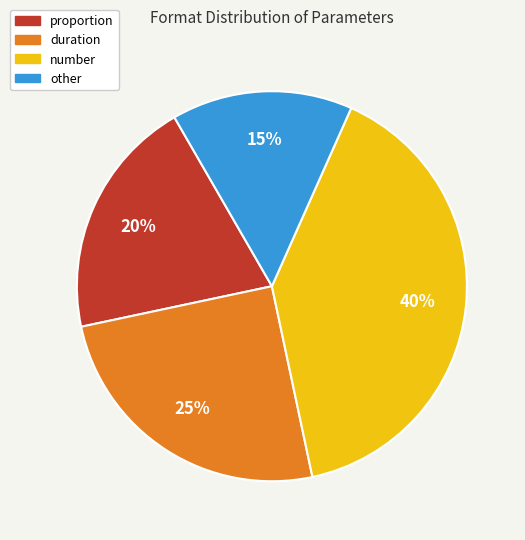

Is there a majority slice in this chart?

No